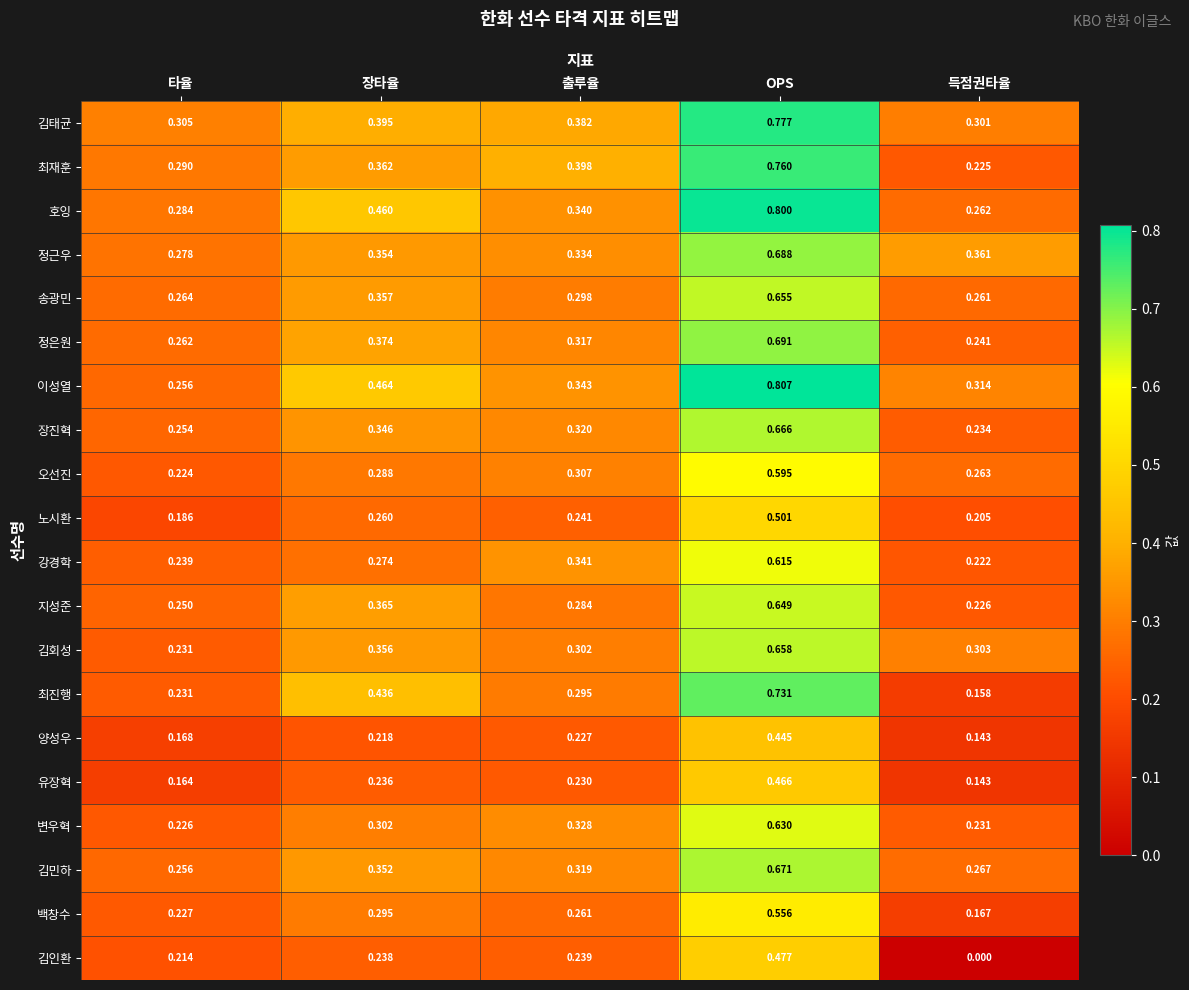

What is the maximum value shown in the chart?

0.8